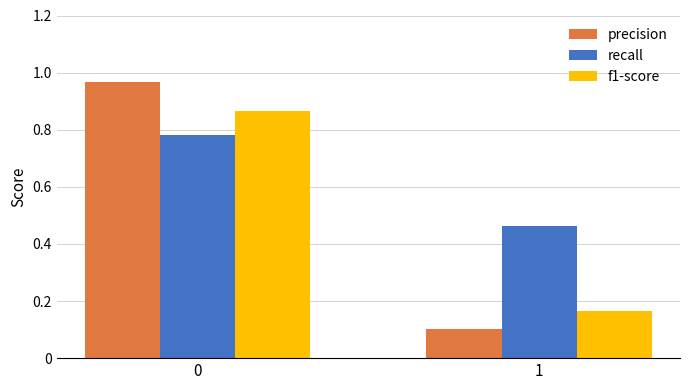

List the series in order of their peak value, highest first.

precision, f1-score, recall